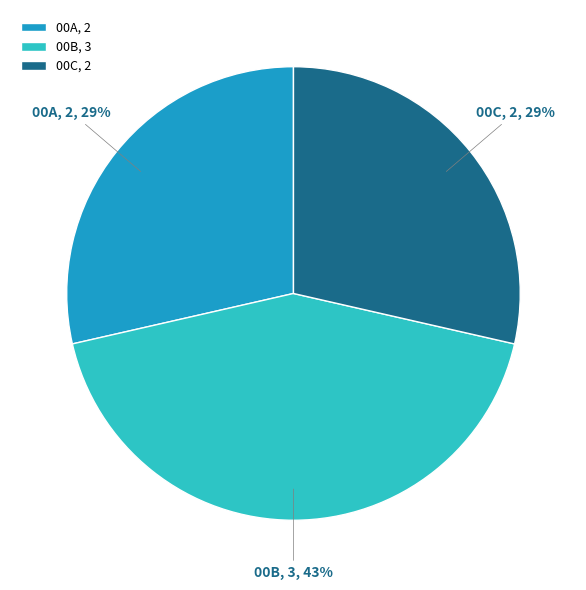

What is the largest slice in the pie chart?

00B